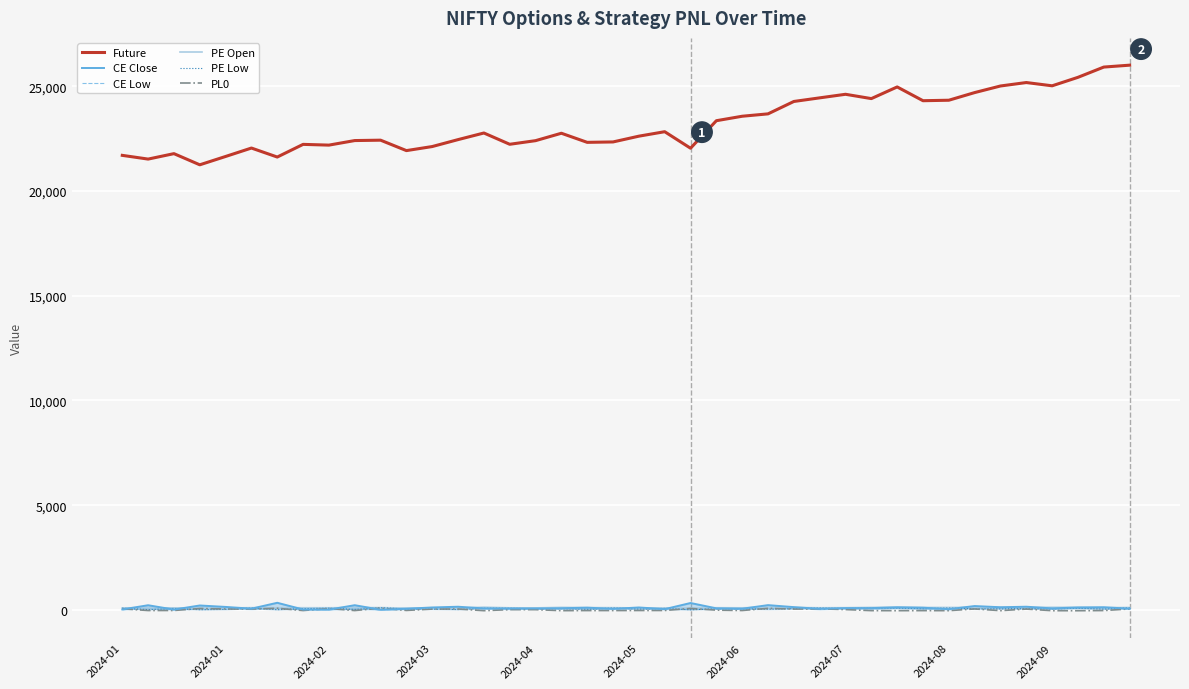

At which category does CE Low reach its first local peak?

2024-01